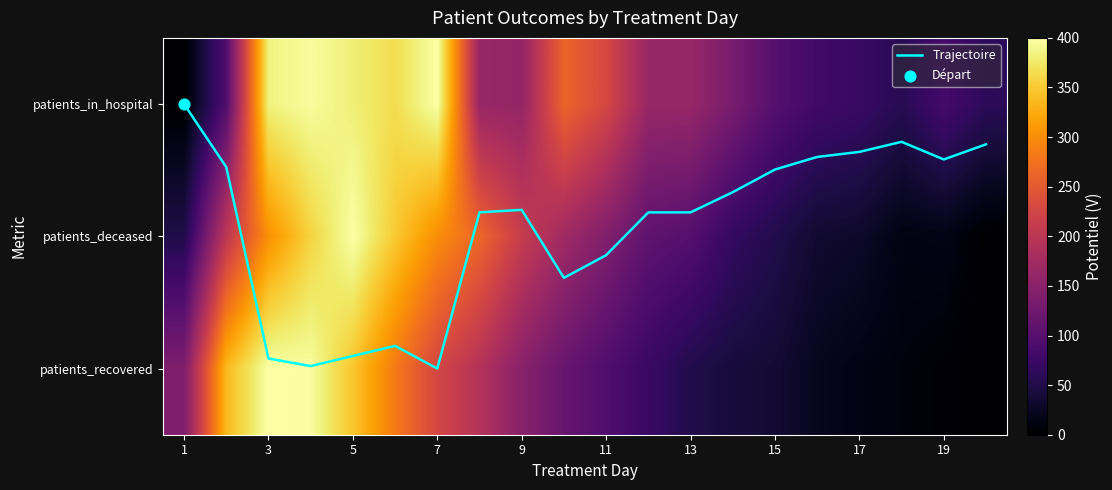

What is the total value across all series at 3?

1089.6